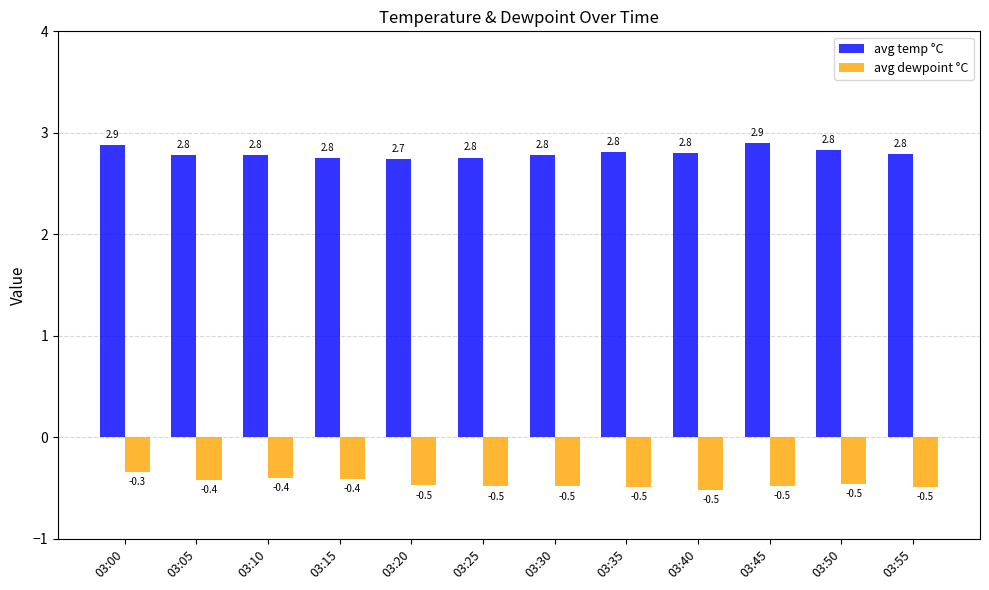

Reading right to left, list all the values displayed in this chart.

avg temp °C: 2.8	2.8	2.9	2.8	2.8	2.8	2.8	2.7	2.8	2.8	2.8	2.9
avg dewpoint °C: -0.5	-0.5	-0.5	-0.5	-0.5	-0.5	-0.5	-0.5	-0.4	-0.4	-0.4	-0.3